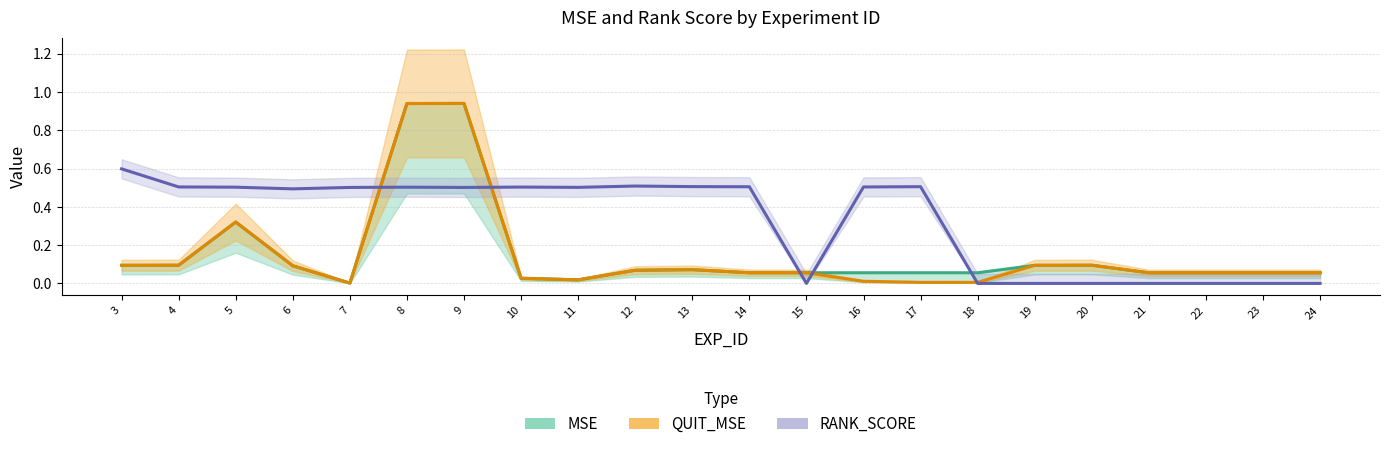

Which category has the highest value across all series?

9